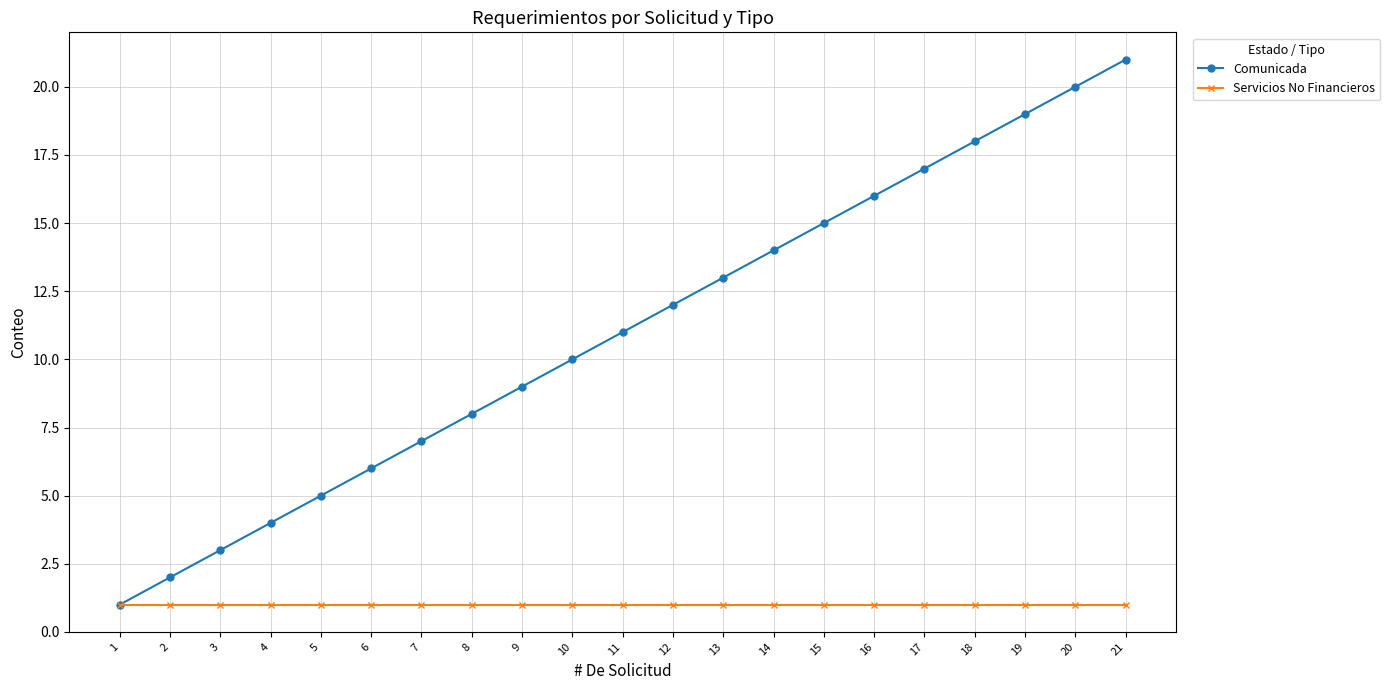

How many values in the Comunicada series are below 11?

10